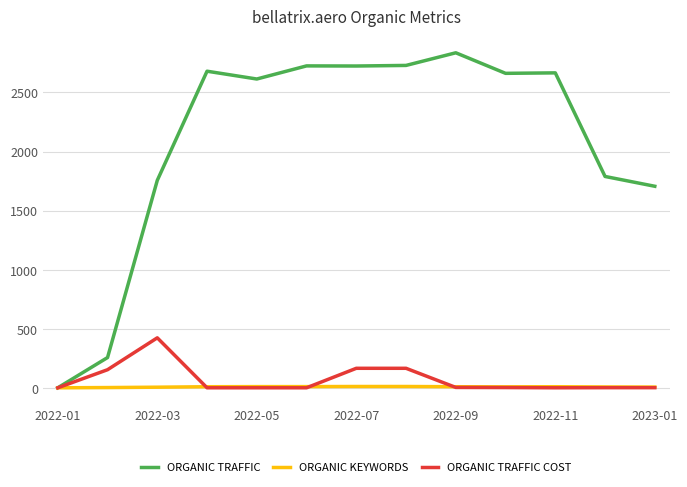

What is the greatest value displayed?

2836